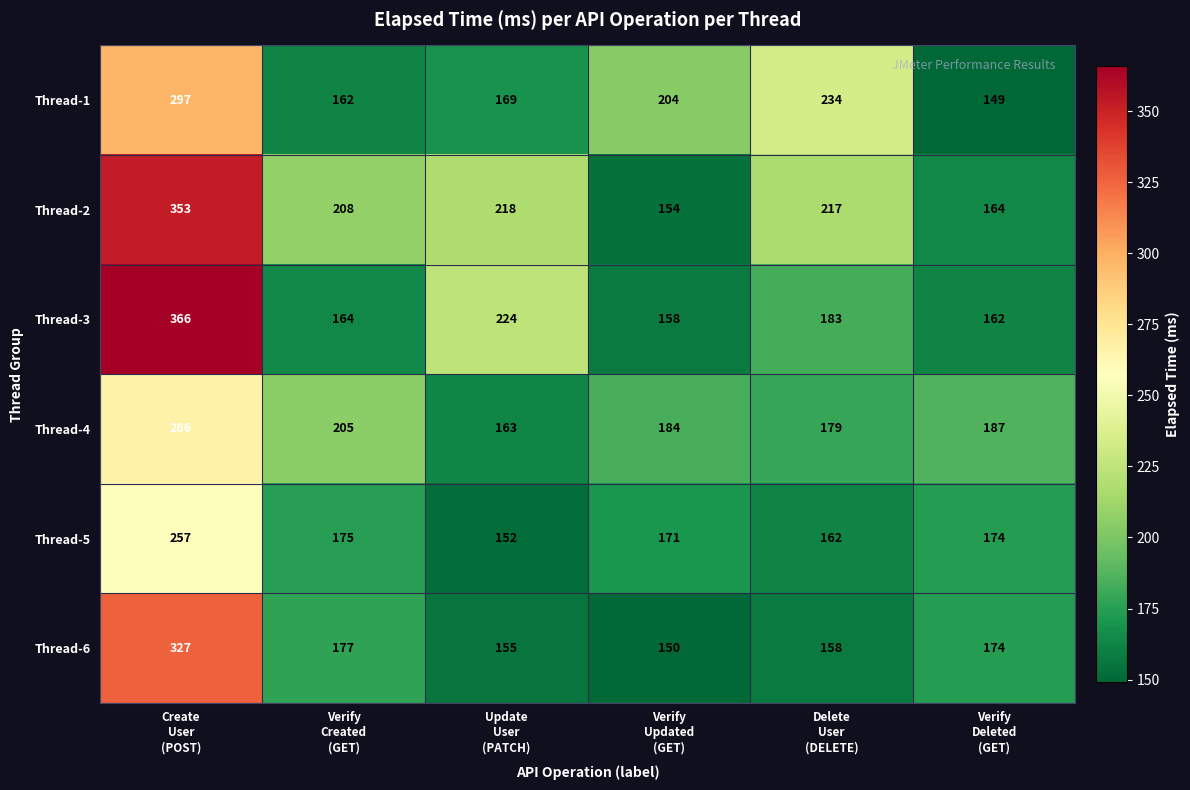

List the series in order of their peak value, lowest first.

Thread-5, Thread-4, Thread-1, Thread-6, Thread-2, Thread-3